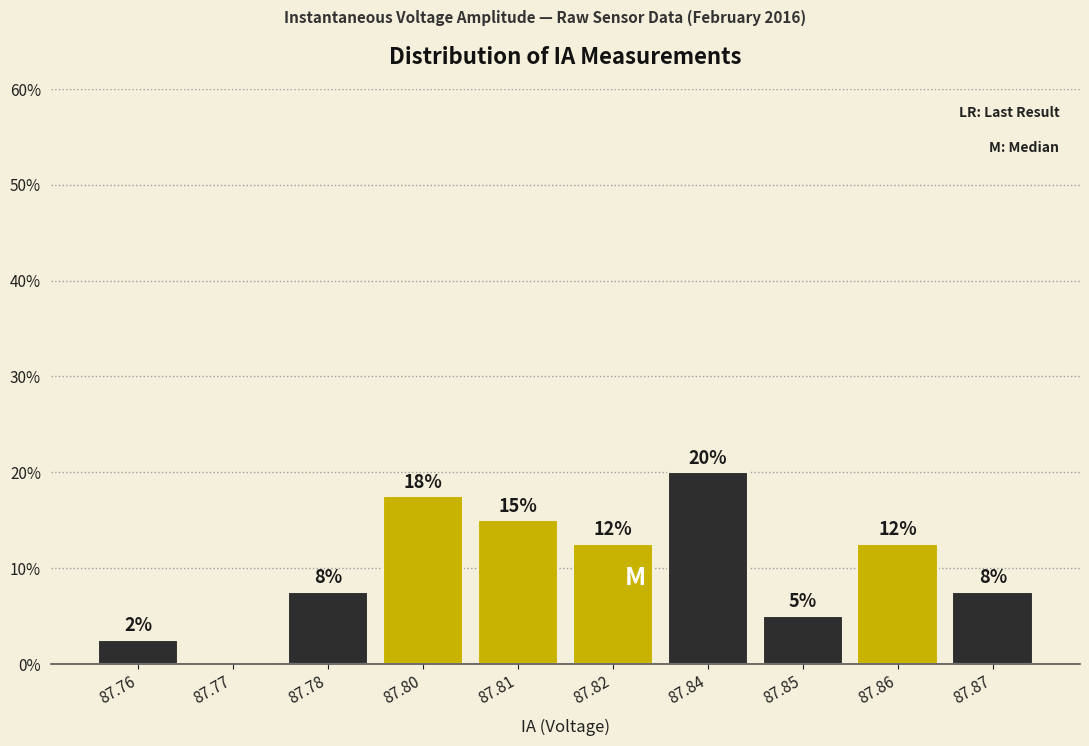

Are the bars horizontal?

No